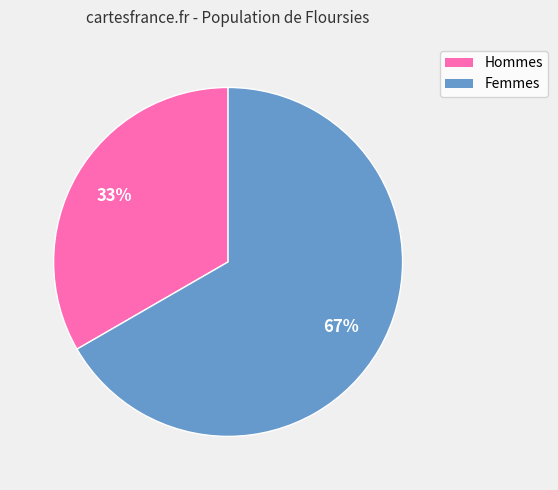

Is there a majority slice in this chart?

Yes